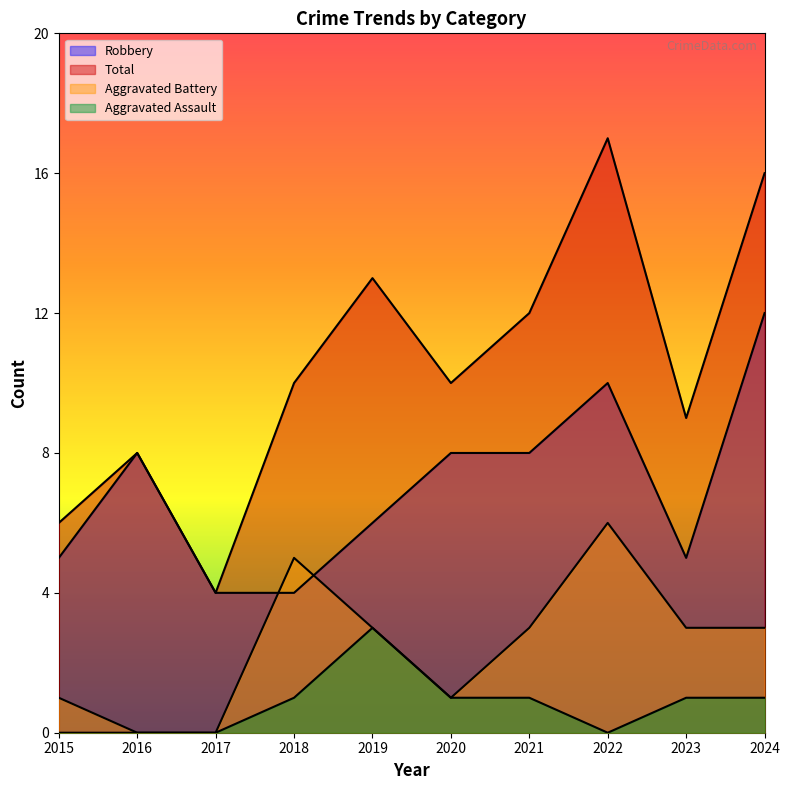

How many lines are shown in the chart?

4